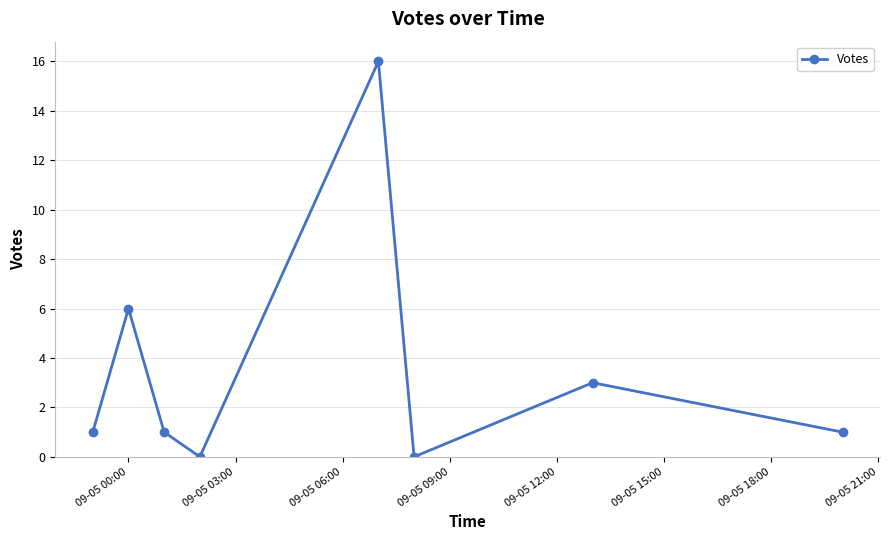

True or false: there are more than 0 points higher than both neighbors.

True